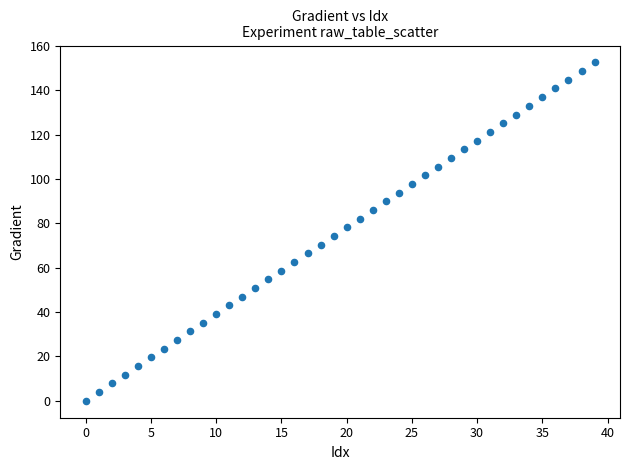

What is the range of Y values (max minus min)?

152.6